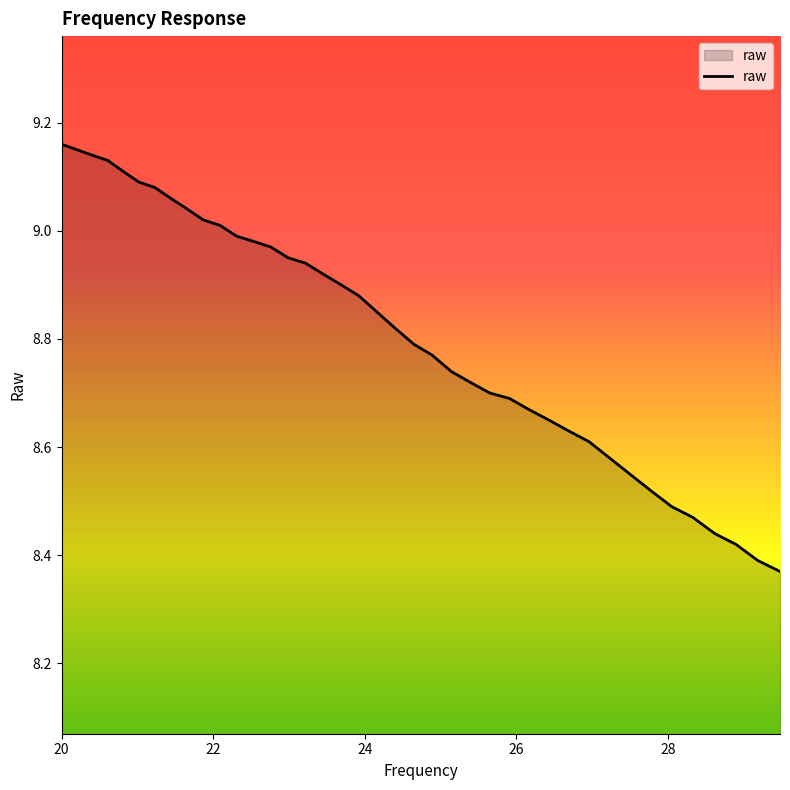

Is this an area chart (filled region under the line)?

Yes